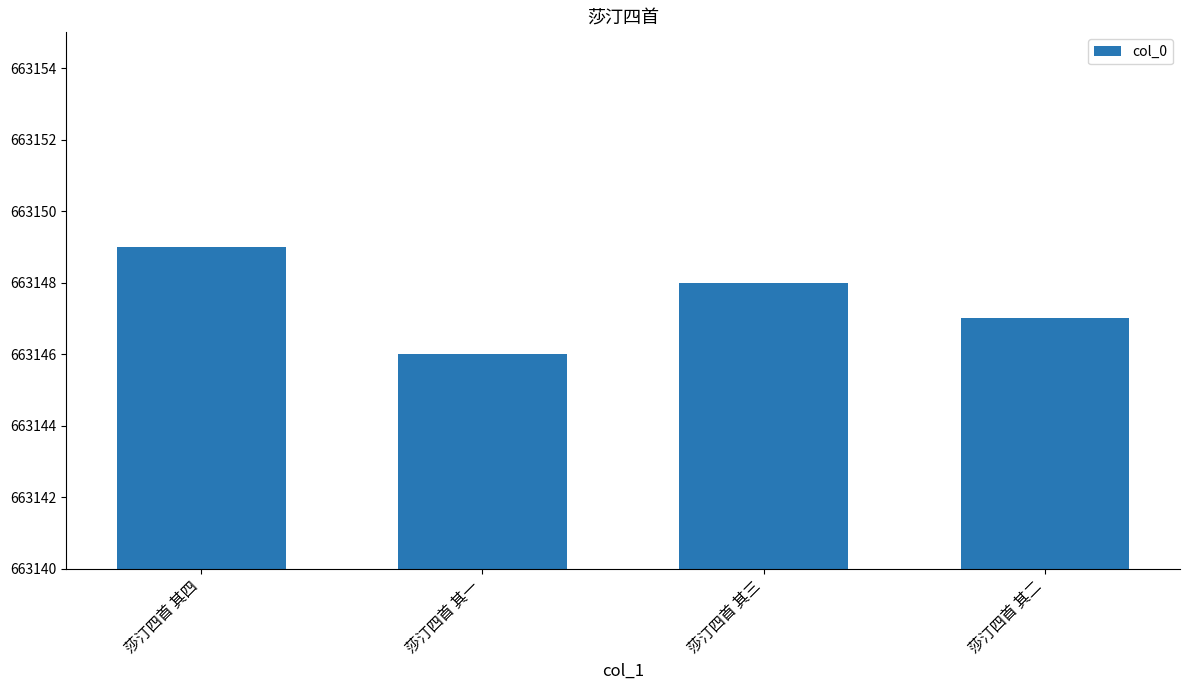

How many series are shown in this chart?

1